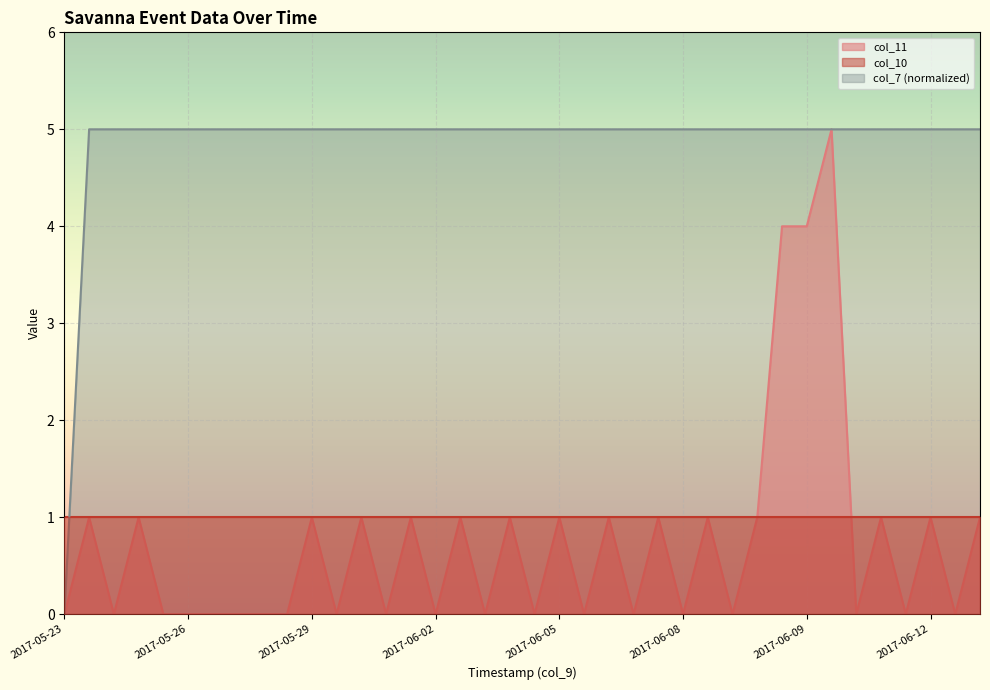

What is the total value across all series at 2017-05-29?

7